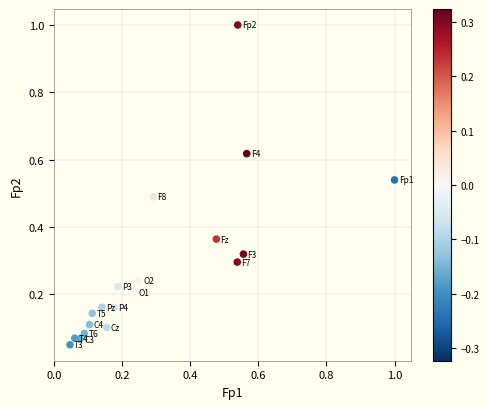

What is the range of Y values (max minus min)?

0.9